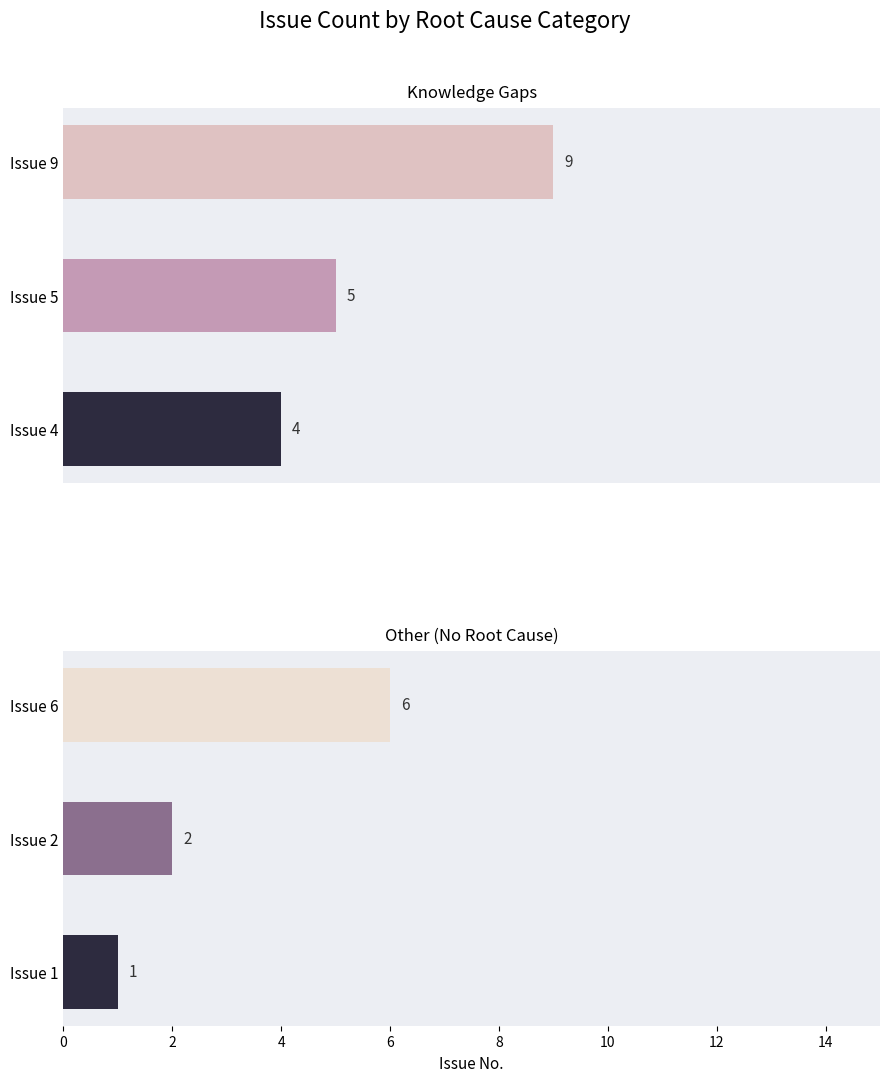

What is the lowest value of the Other (No Root Cause) series?

1